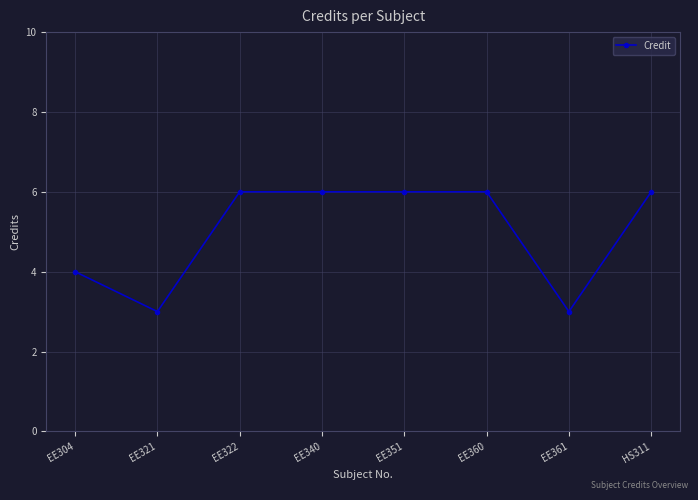

True or false: the data shows 6 at HS311.

True